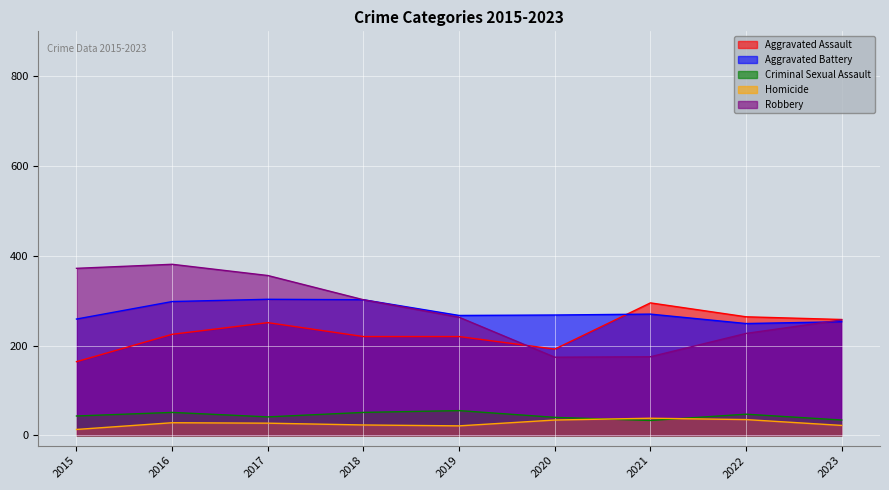

Reading left to right, what are all the values shown in this chart?

Aggravated Assault: 2015=164	2016=225	2017=251	2018=220	2019=220	2020=192	2021=295	2022=264	2023=258
Aggravated Battery: 2015=259	2016=298	2017=303	2018=302	2019=267	2020=268	2021=270	2022=249	2023=253
Criminal Sexual Assault: 2015=43	2016=51	2017=41	2018=51	2019=55	2020=40	2021=33	2022=47	2023=34
Homicide: 2015=13	2016=28	2017=27	2018=23	2019=21	2020=34	2021=38	2022=35	2023=22
Robbery: 2015=372	2016=381	2017=356	2018=302	2019=263	2020=174	2021=175	2022=227	2023=257